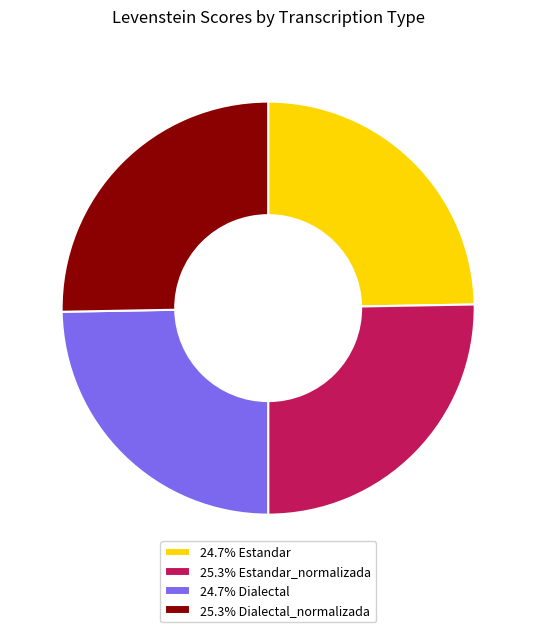

What is the ratio of the value at 25.3% Dialectal_normalizada to the value at 24.7% Estandar?

1.0